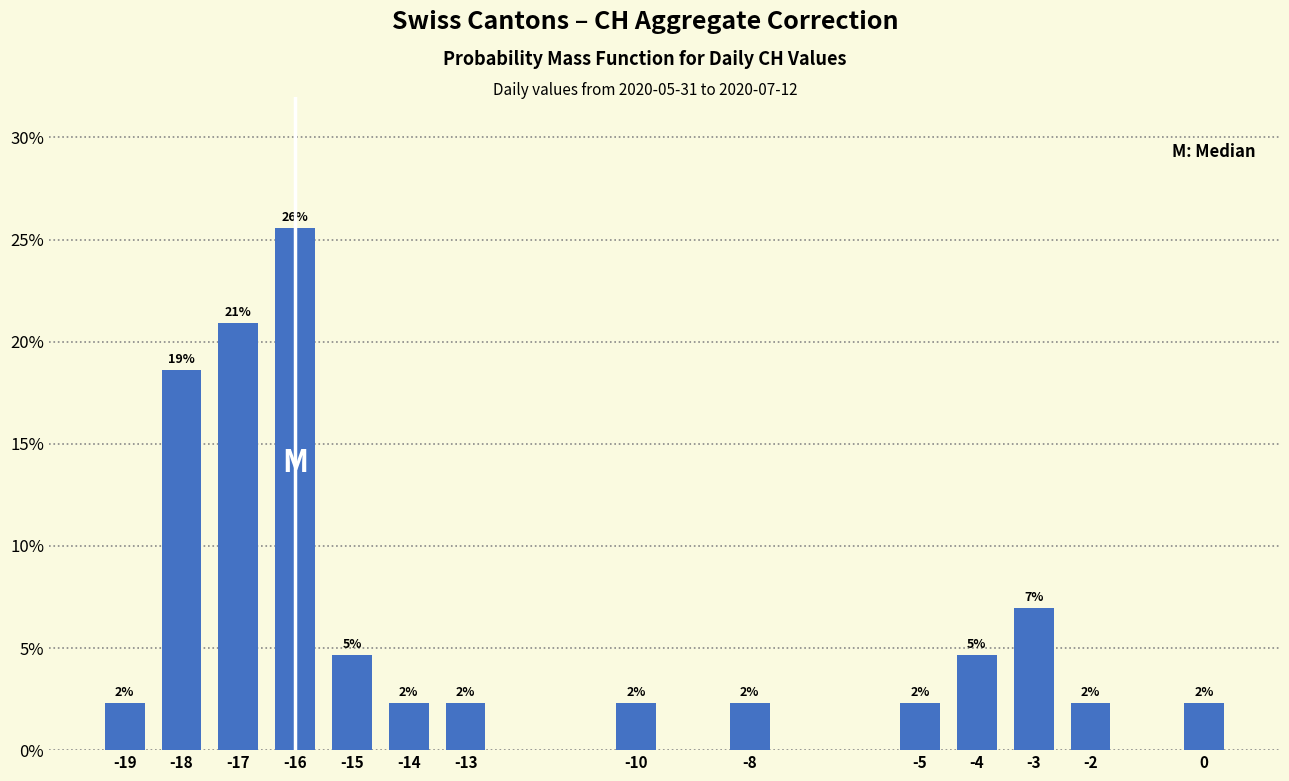

How many bars are there in total?

14